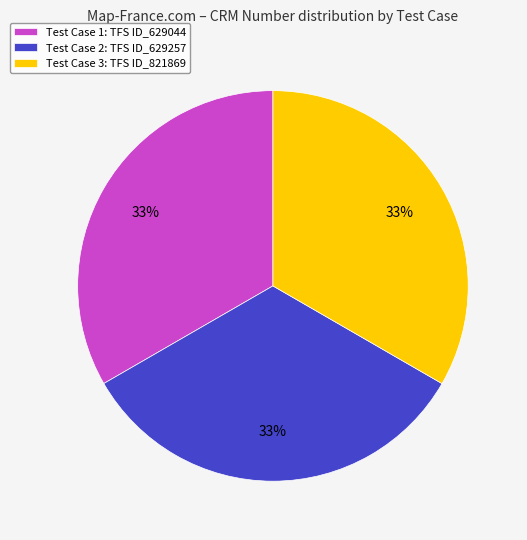

To the nearest percent, what is the combined percentage of Test Case 3: TFS ID_821869 and Test Case 2: TFS ID_629257?

67%